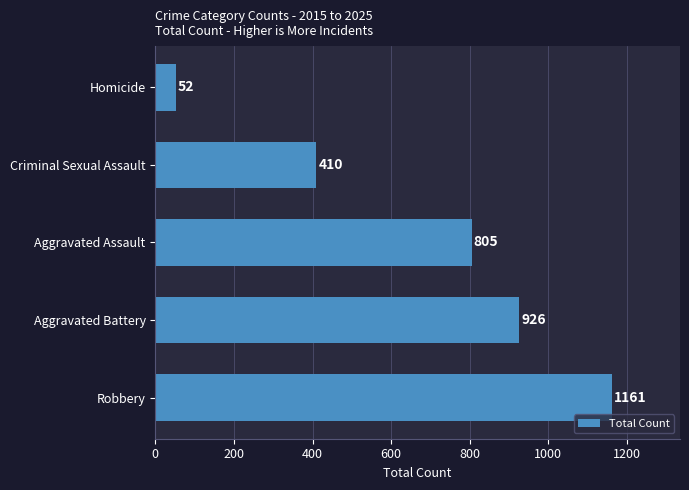

What is the change in value from Robbery to Aggravated Assault?

-356